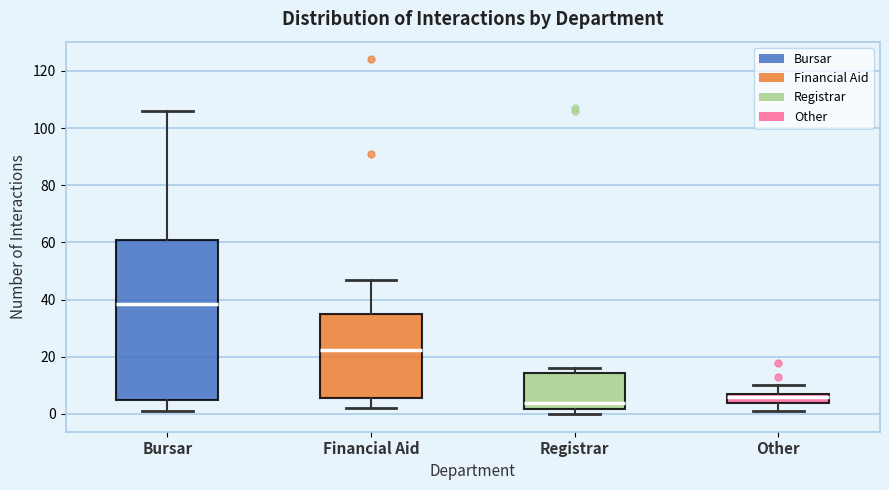

Where does the median line of the box for Bursar sit on the y-axis? The values are not printed on the chart, so give them approximately, as read against the axis.

38